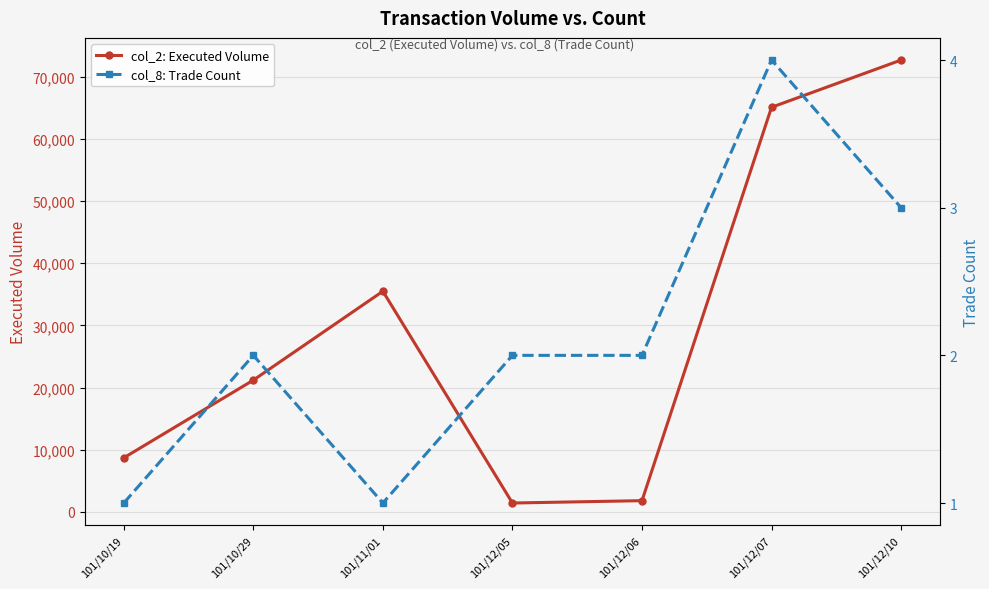

How many data points does each series have?

7